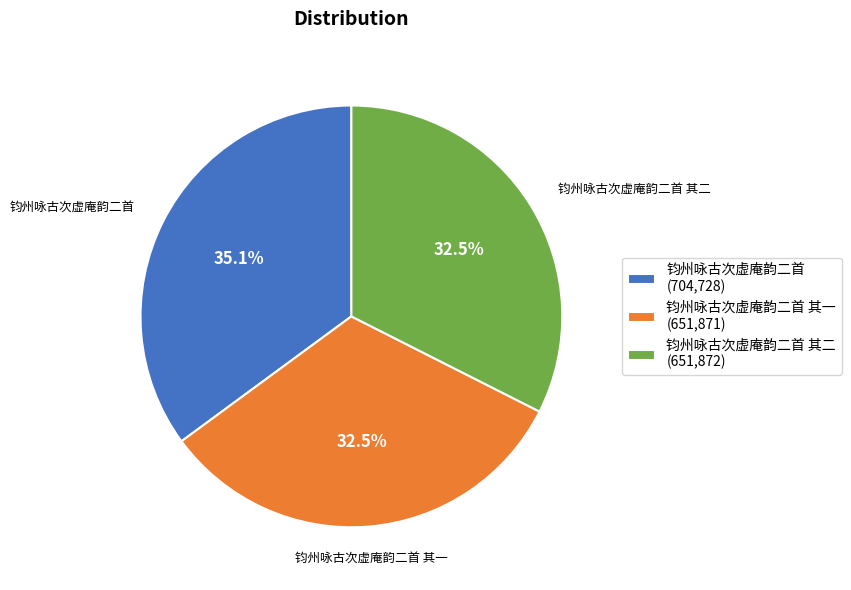

Count the number of slices in the pie.

3